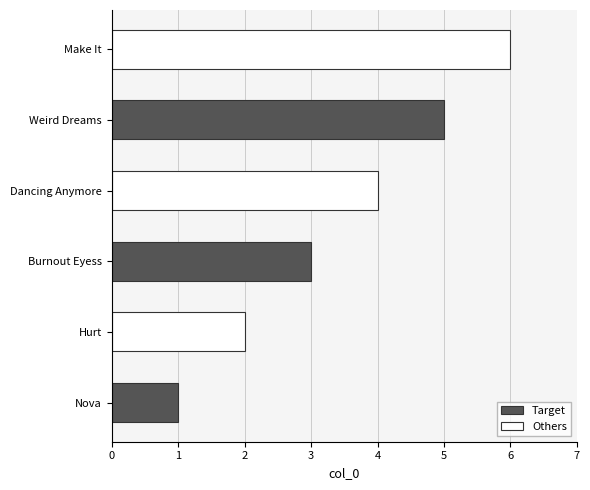

The Target series shows 3 at Burnout Eyess. True or false?

True